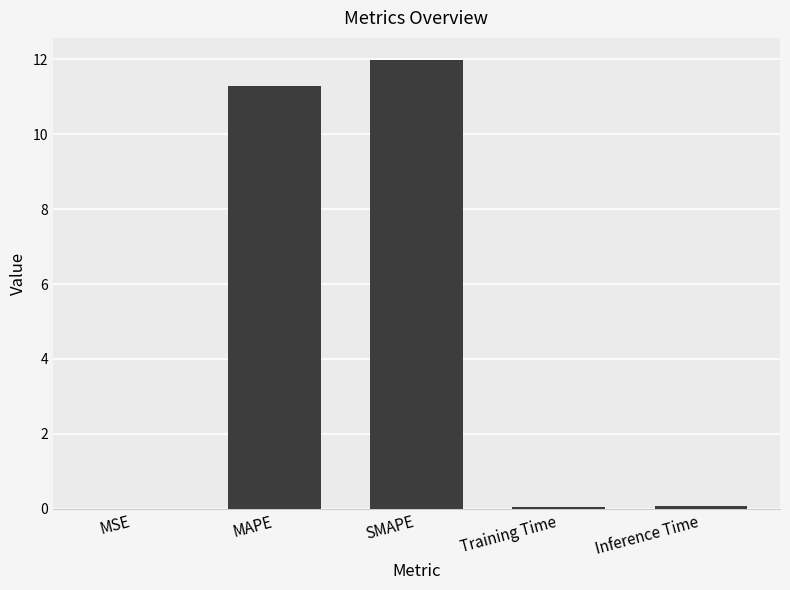

The value at MAPE is 11.3. True or false?

True